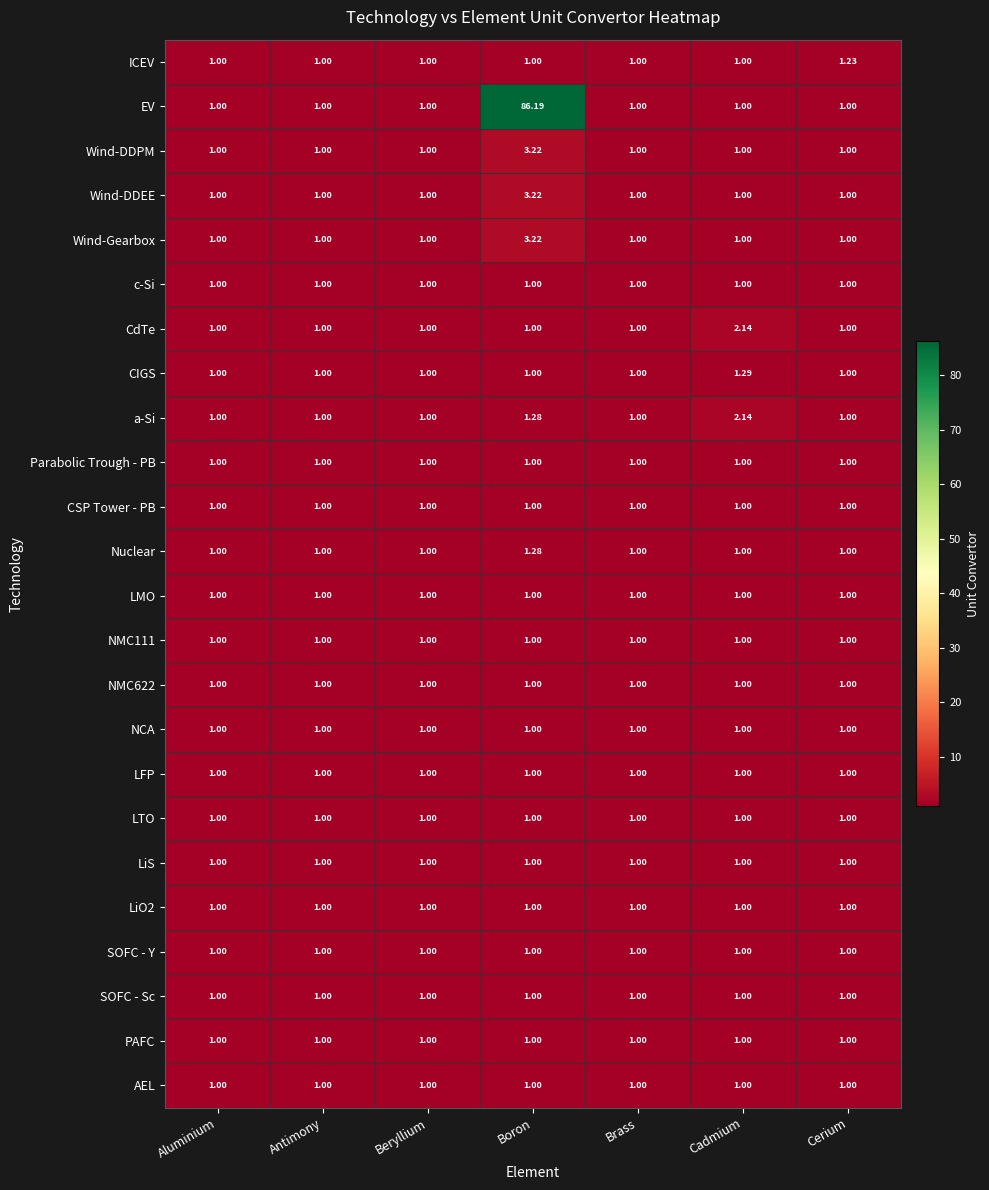

What is the smallest value displayed?

1.0